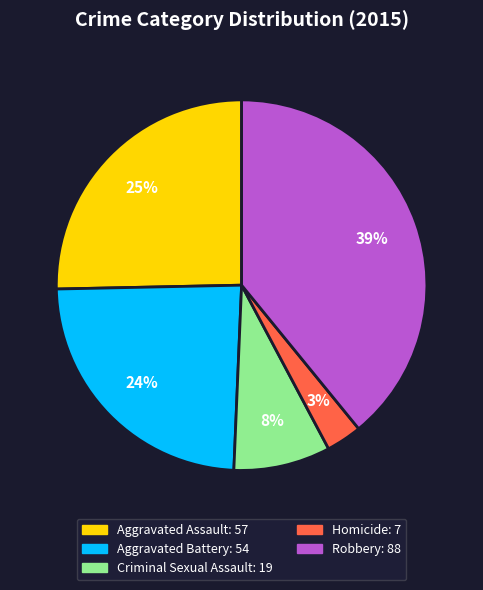

Count the number of slices in the pie.

5